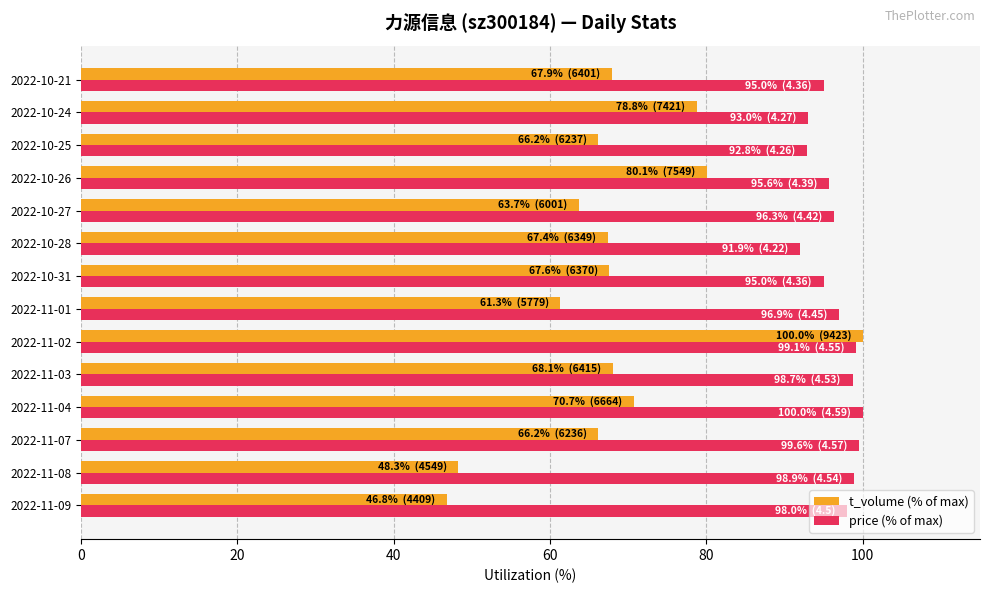

What is the maximum value for price (% of max)?

100.0